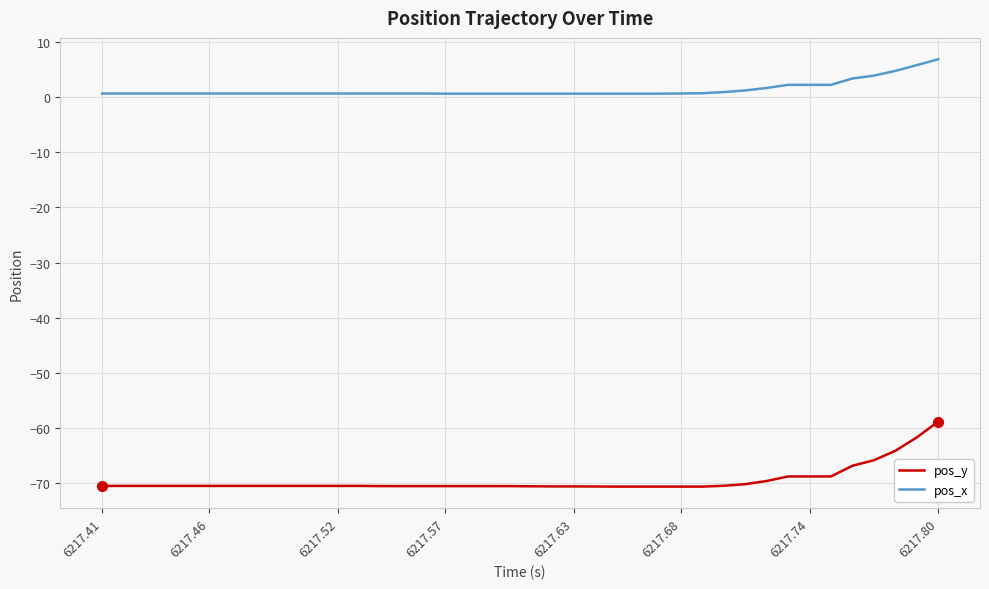

Which series has the widest spread of values?

pos_y